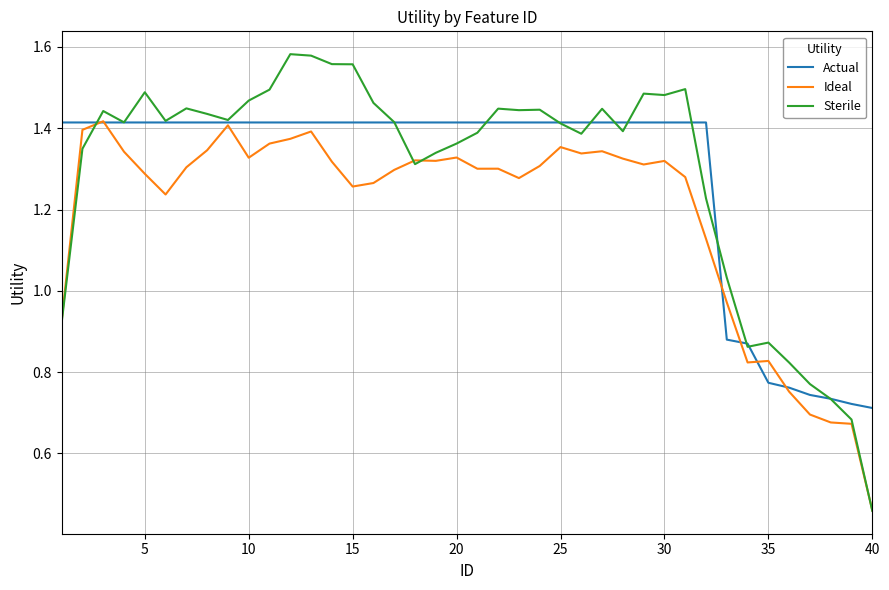

What is the sum of all Actual values?

51.5